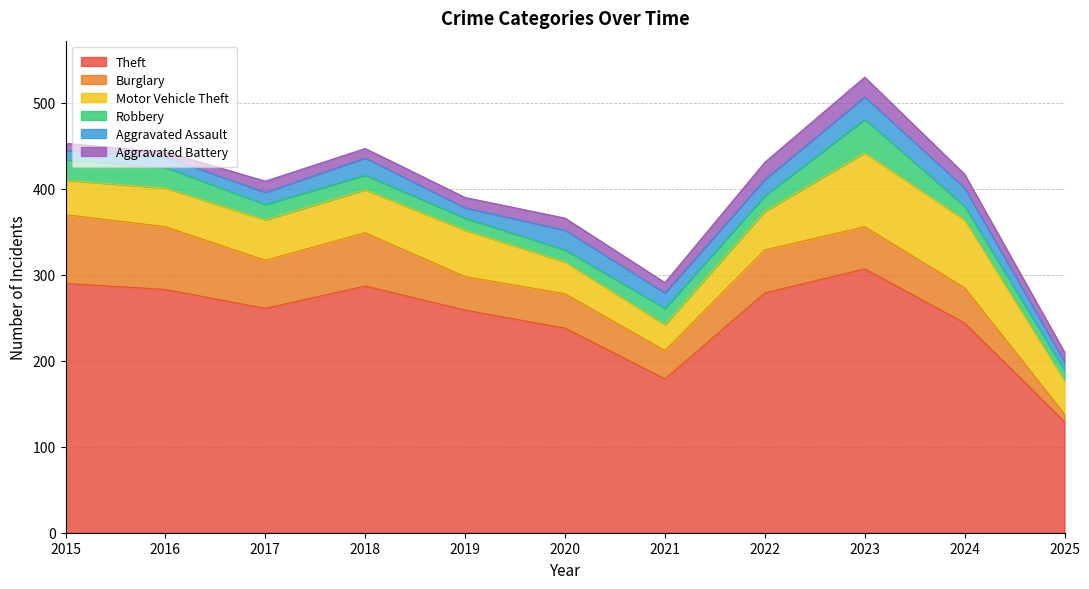

Reading right to left, extract all data points from this chart.

Theft: 129	244	307	279	179	238	259	287	261	283	290
Burglary: 9	41	49	50	33	40	39	62	56	73	80
Motor Vehicle Theft: 39	79	86	45	30	37	54	50	47	45	40
Robbery: 12	16	39	18	19	14	14	17	18	24	24
Aggravated Assault: 10	21	26	19	18	23	12	20	14	12	11
Aggravated Battery: 11	16	23	20	12	14	12	11	13	6	8